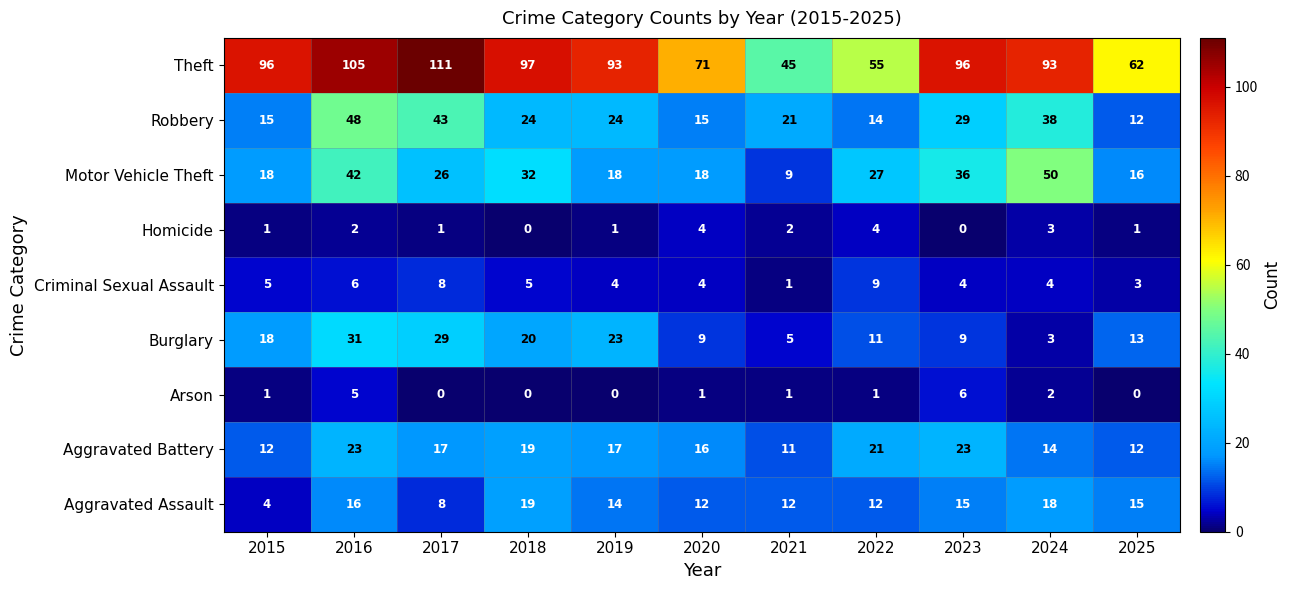

What is the difference between the second highest and second lowest values in the Robbery series?

29